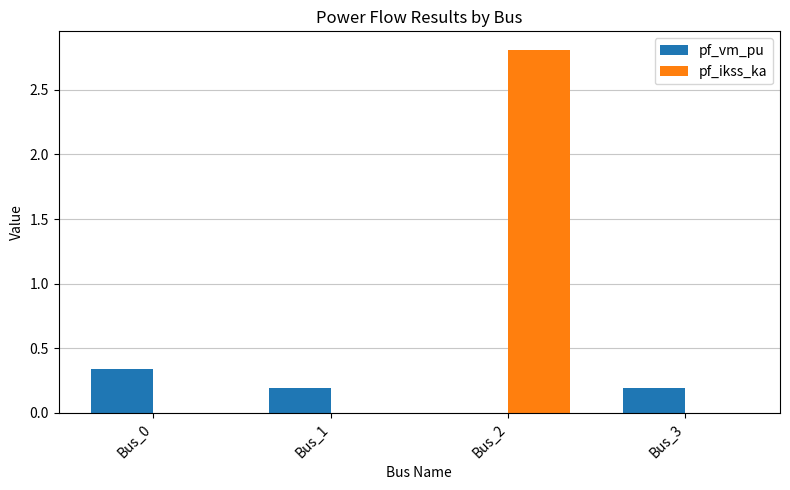

Which series changed the most between Bus_2 and Bus_3?

pf_ikss_ka